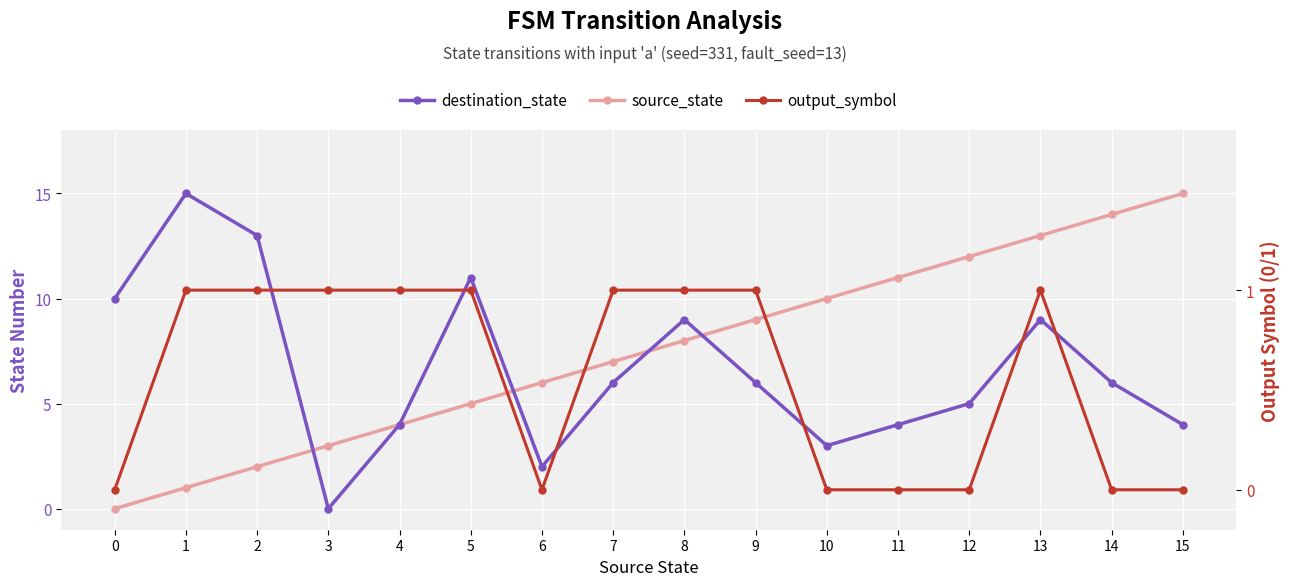

Is it true that destination_state equals -8 at 3?

False